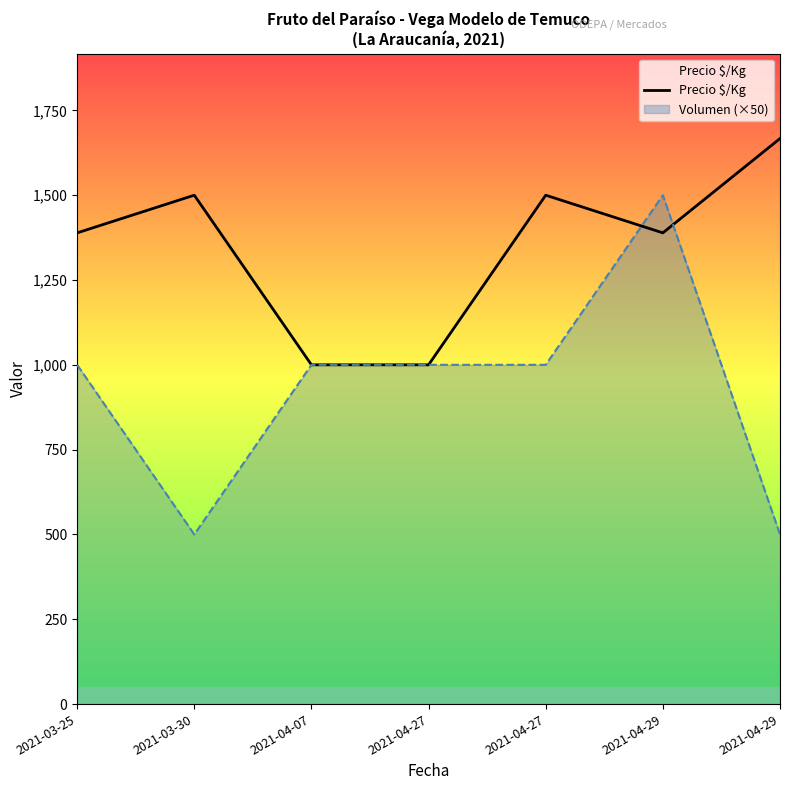

What value does the data have at 2021-04-29, to the nearest 50?

1650